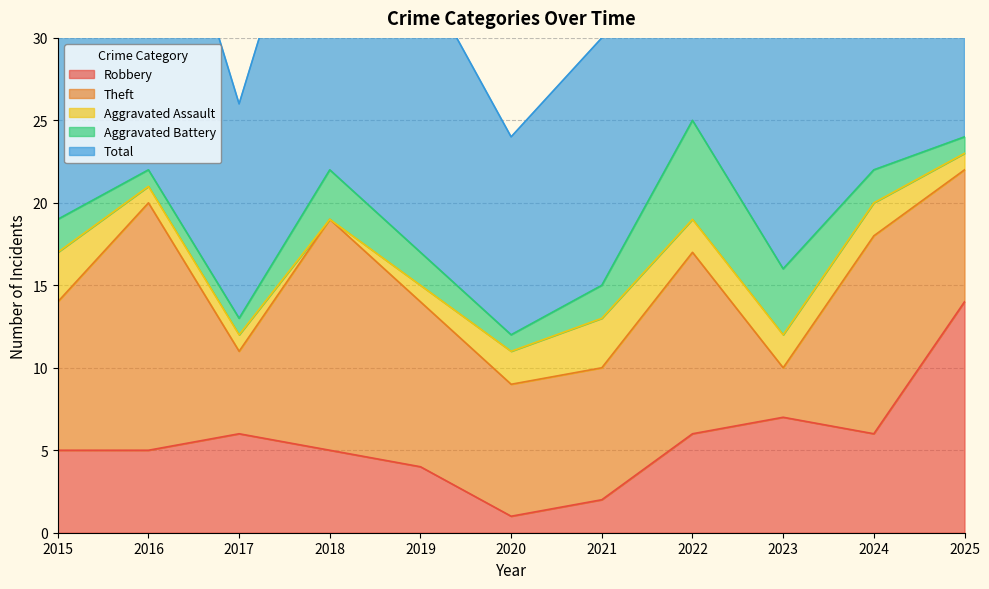

What is the difference between the maximum and minimum values in the Robbery series?

13